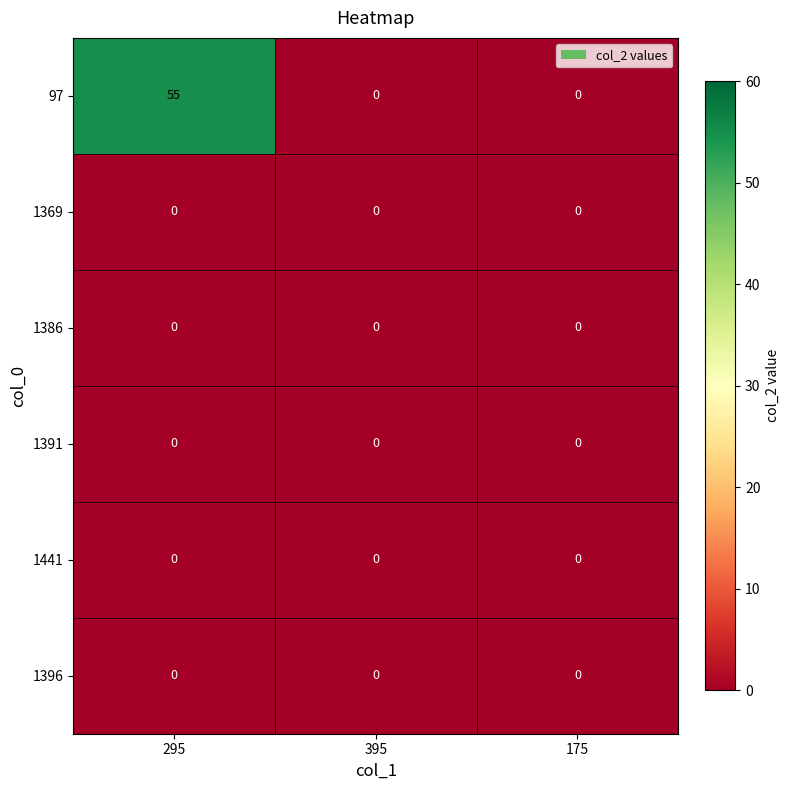

Count the number of categories in the chart.

3